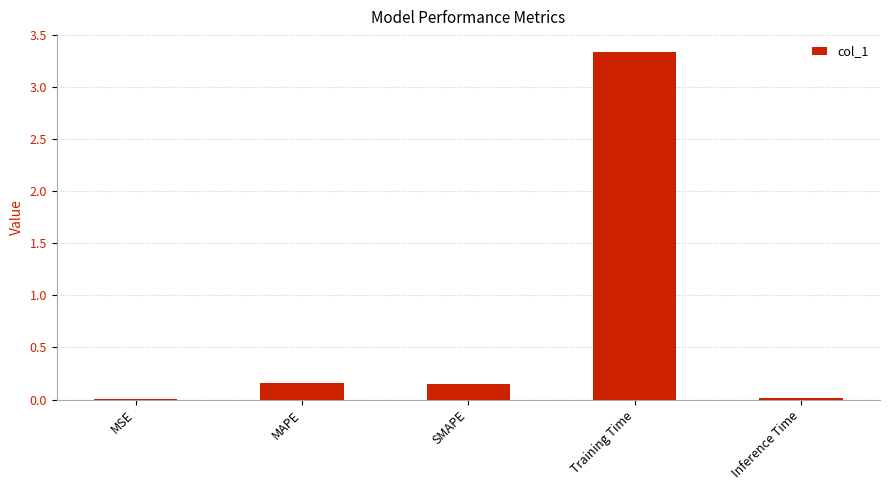

What is the change in value from MAPE to Training Time?

+3.2